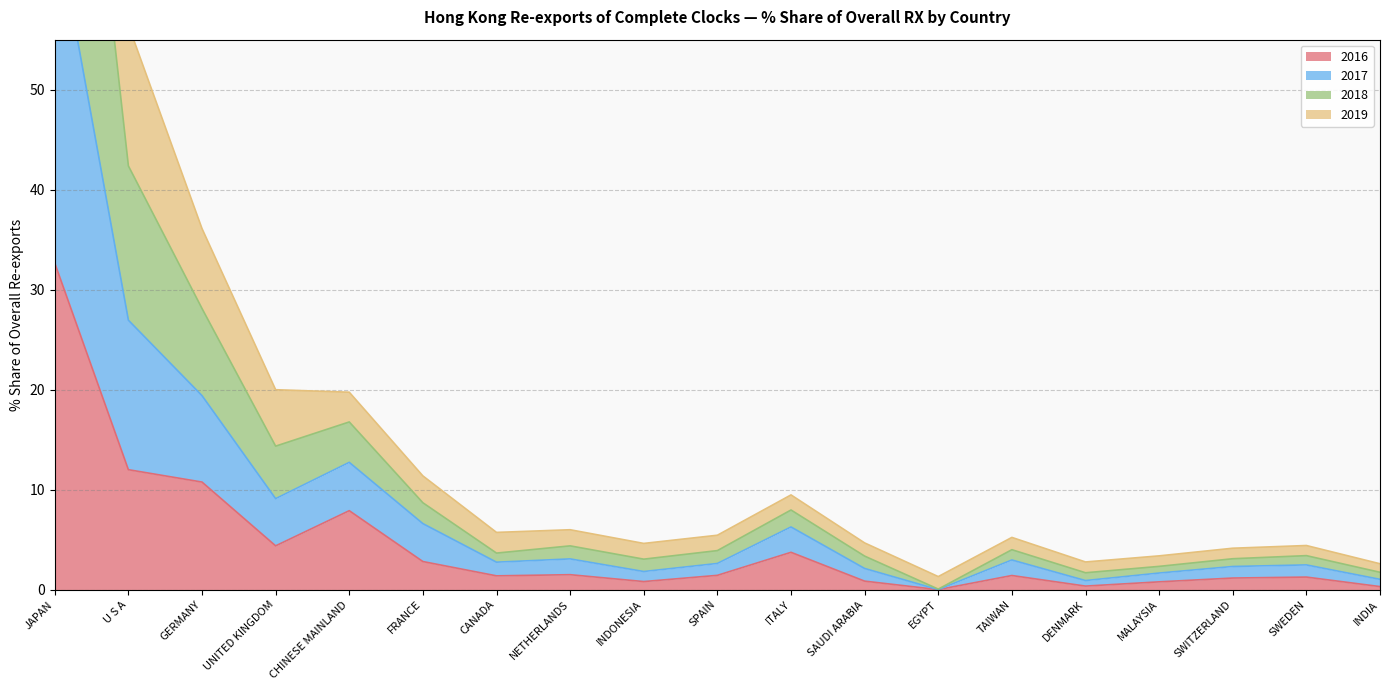

The 2016 series shows 32.7 at JAPAN. True or false?

True